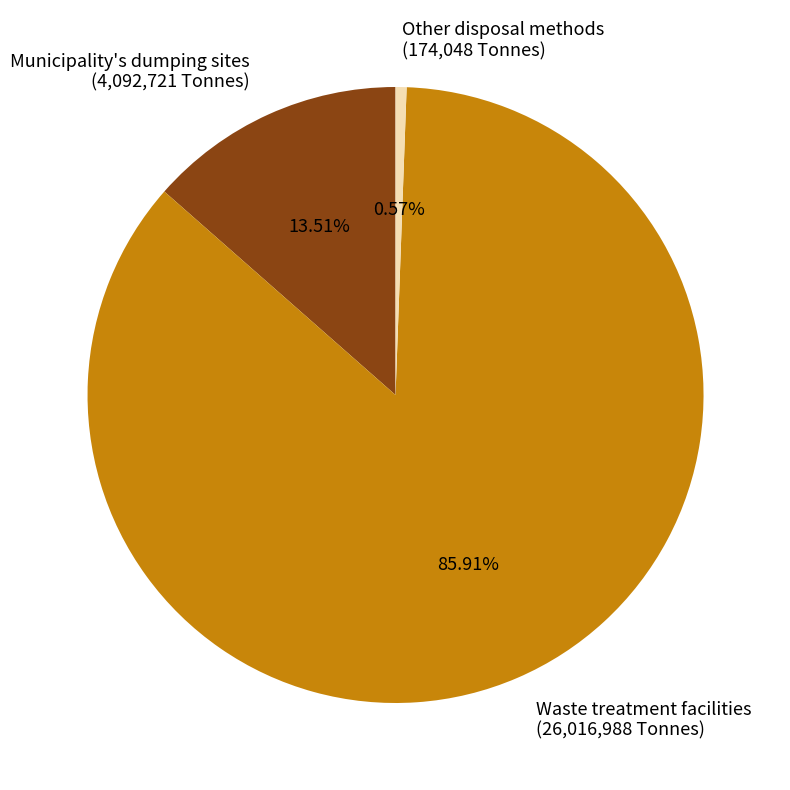

To the nearest percent, what portion does Municipality's dumping sites represent?

14%